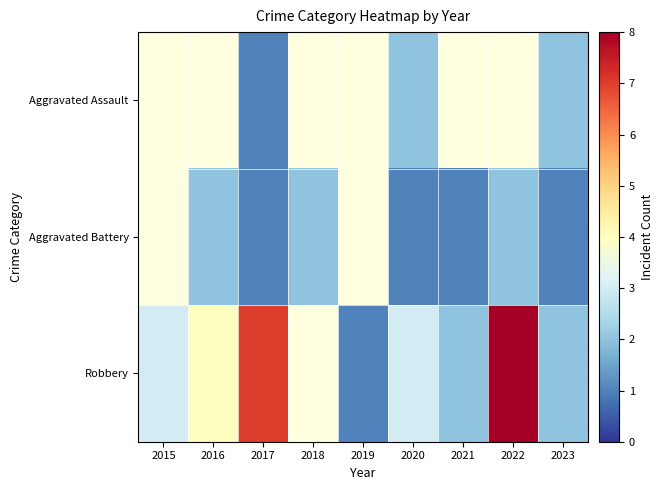

At which category does the chart reach its peak across all series?

2022